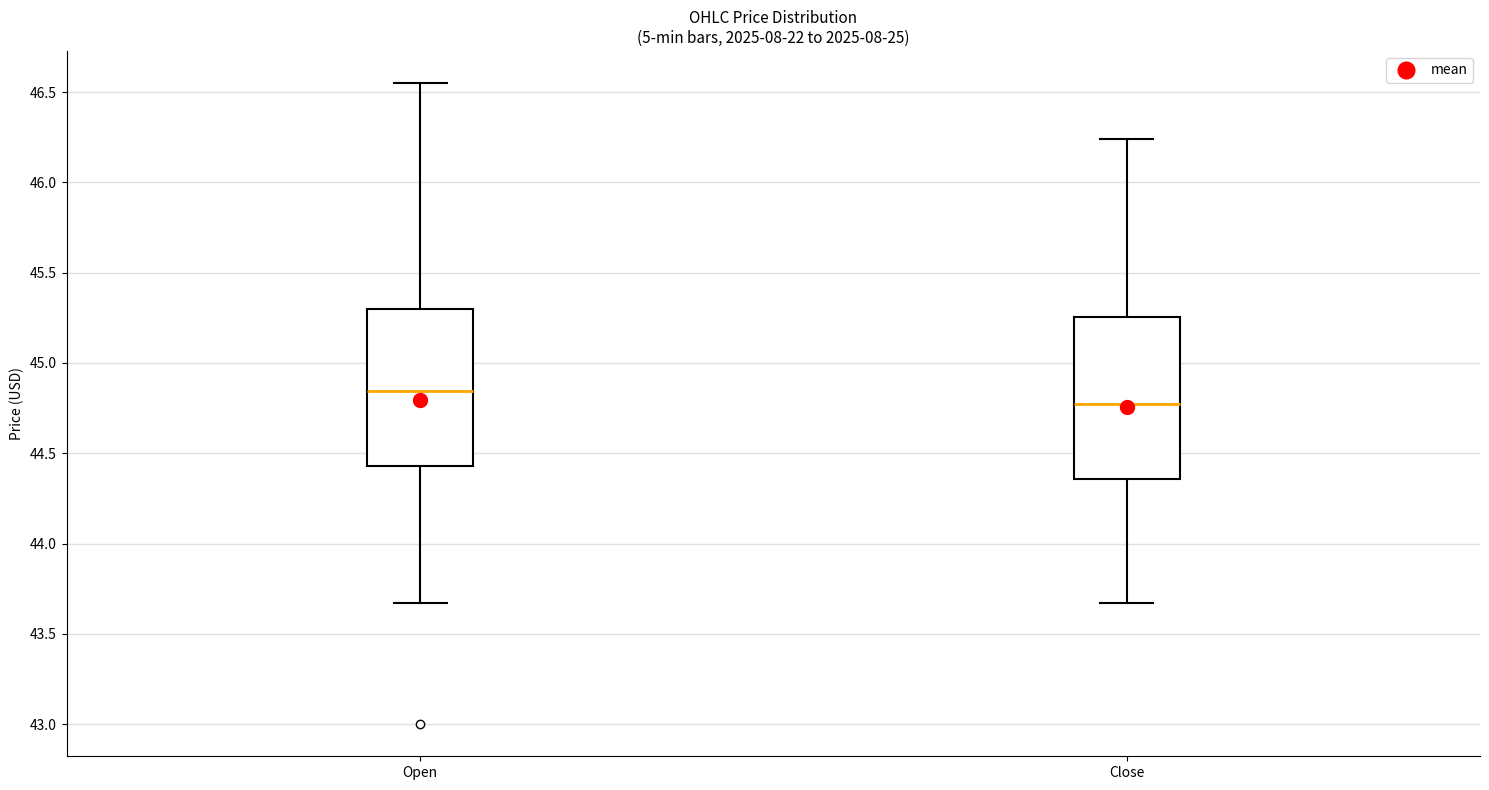

Reading left to right, transcribe this box plot: for each box, give where its median line is, the range the box spans, and where its two whiskers end, as read against the y-axis. The values are not printed on the chart, so give them approximately, as read against the axis.

Open: median 44.85, box 44.45 to 45.30, whiskers 43.65 to 46.55
Close: median 44.75, box 44.35 to 45.25, whiskers 43.65 to 46.25